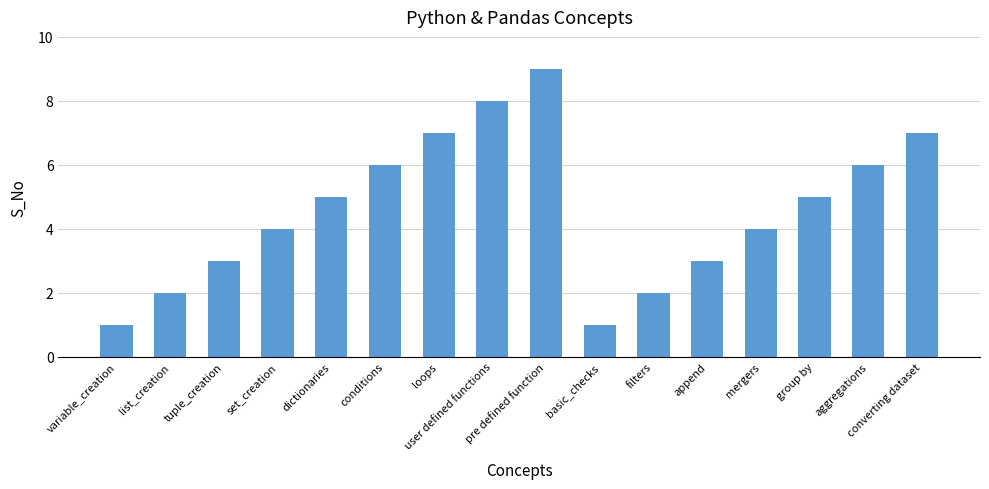

What is the label of the 10th bar from the left?

basic_checks